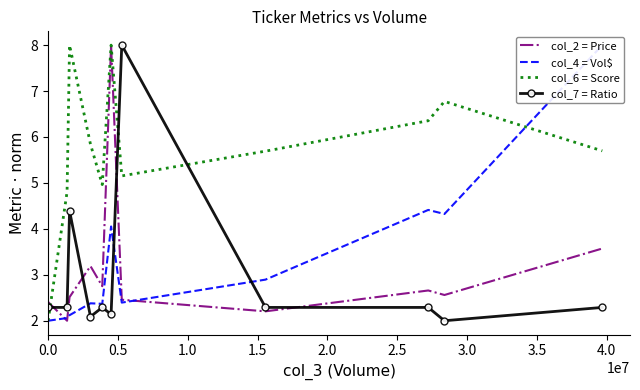

How many times do col_6 = Score and col_7 = Ratio cross each other?

3